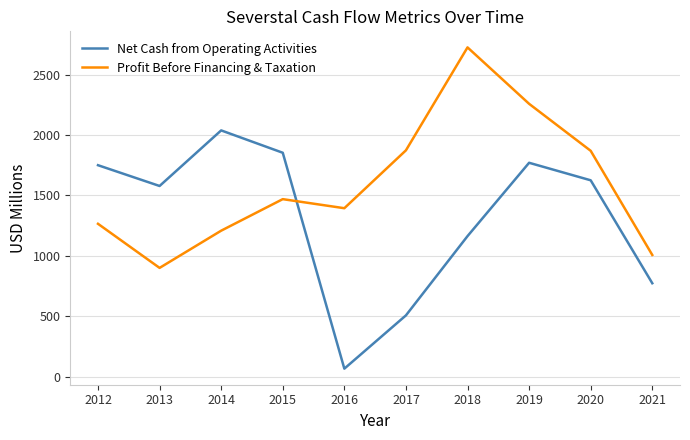

At which label does Net Cash from Operating Activities reach its peak?

2014